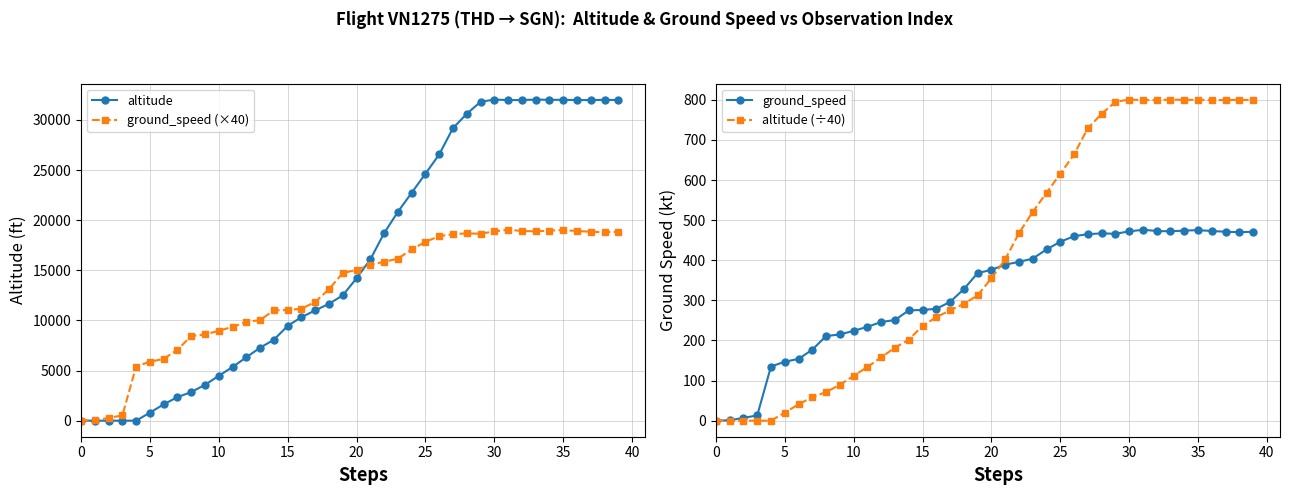

Where is ground_speed (×40) nearest to the value 9520?

11